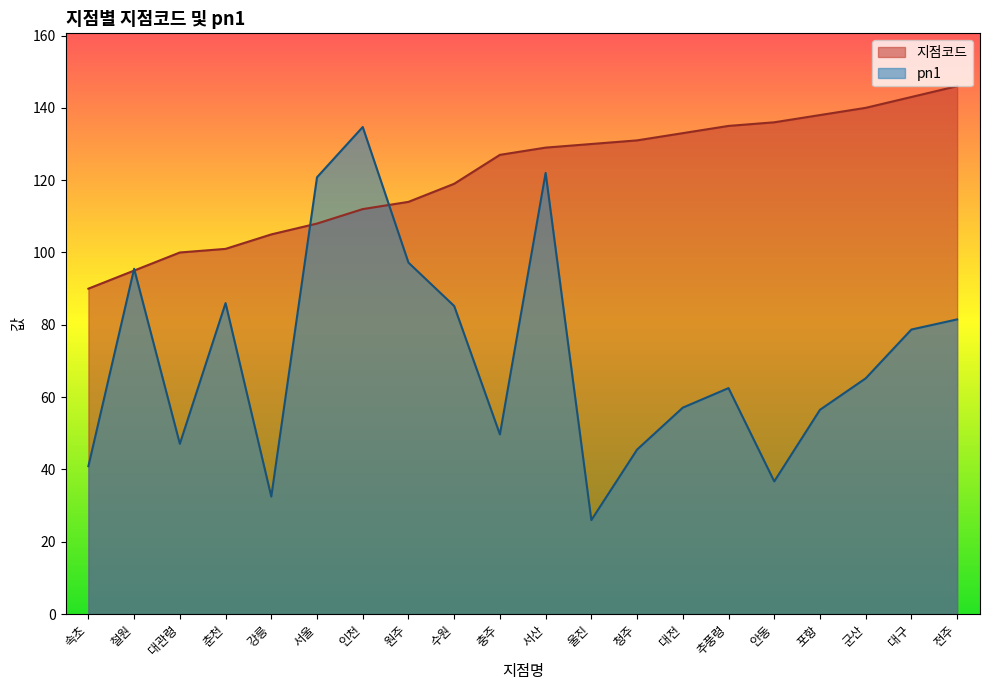

True or false: 지점코드 has more than 0 points higher than both neighbors.

False